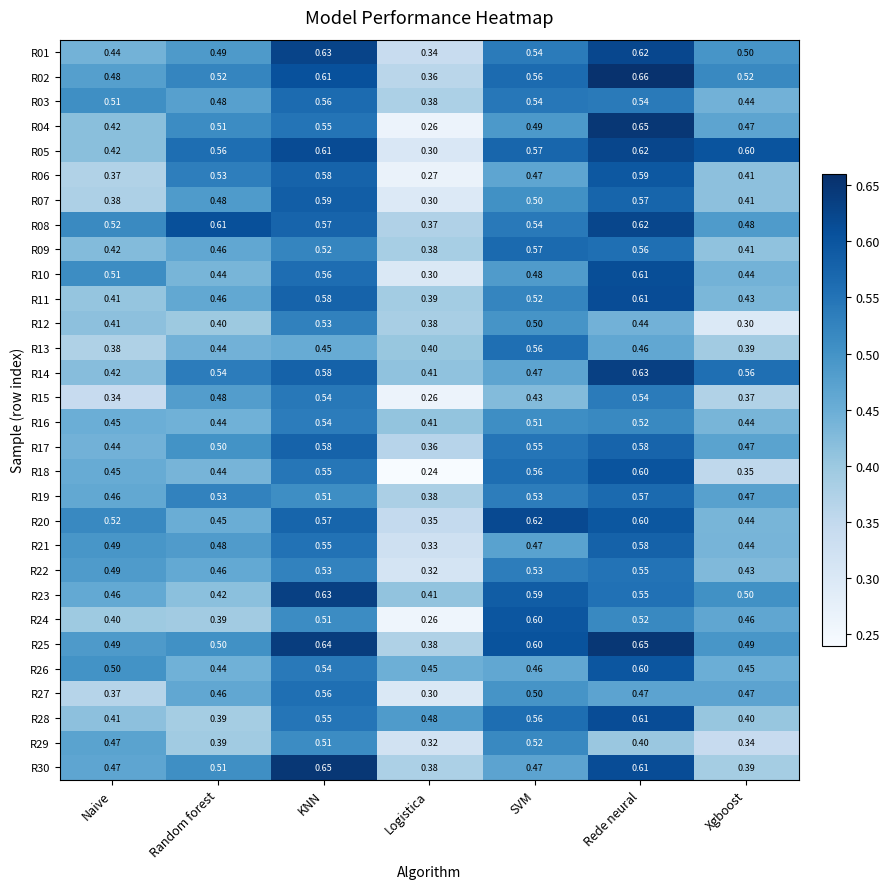

At which label is R21 closest to 0?

Logistica